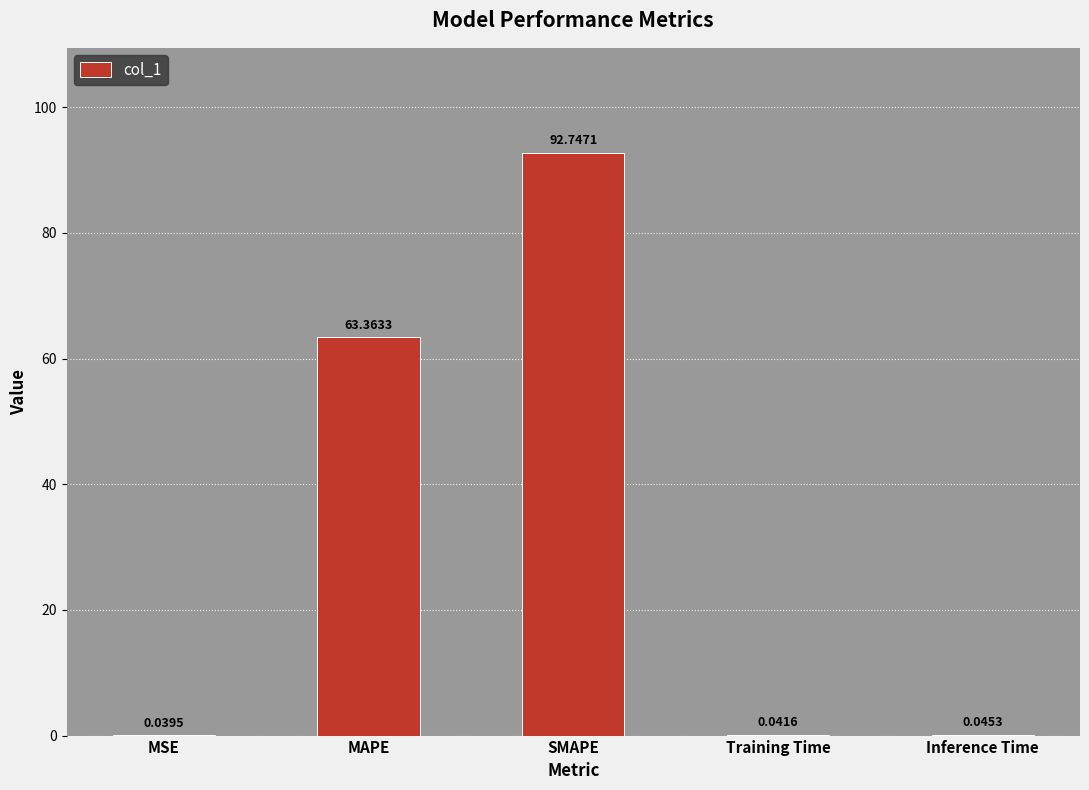

At which label is the value closest to 46?

MAPE